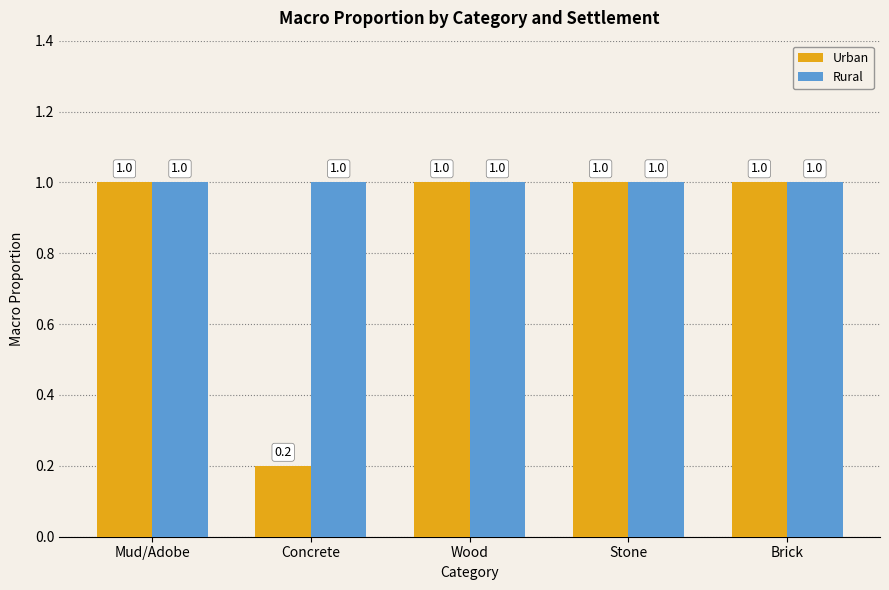

What is the maximum value for Rural?

1.0